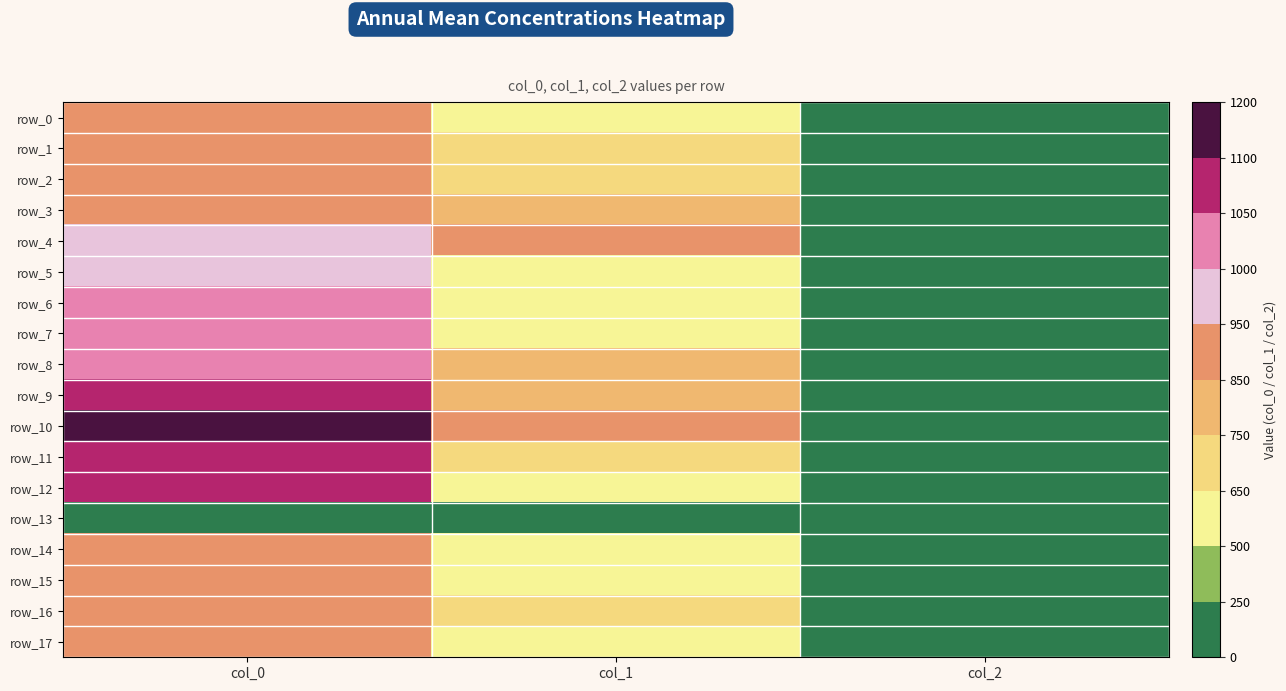

What is the sum of the row_16 values at col_1 and col_0?

1528.0